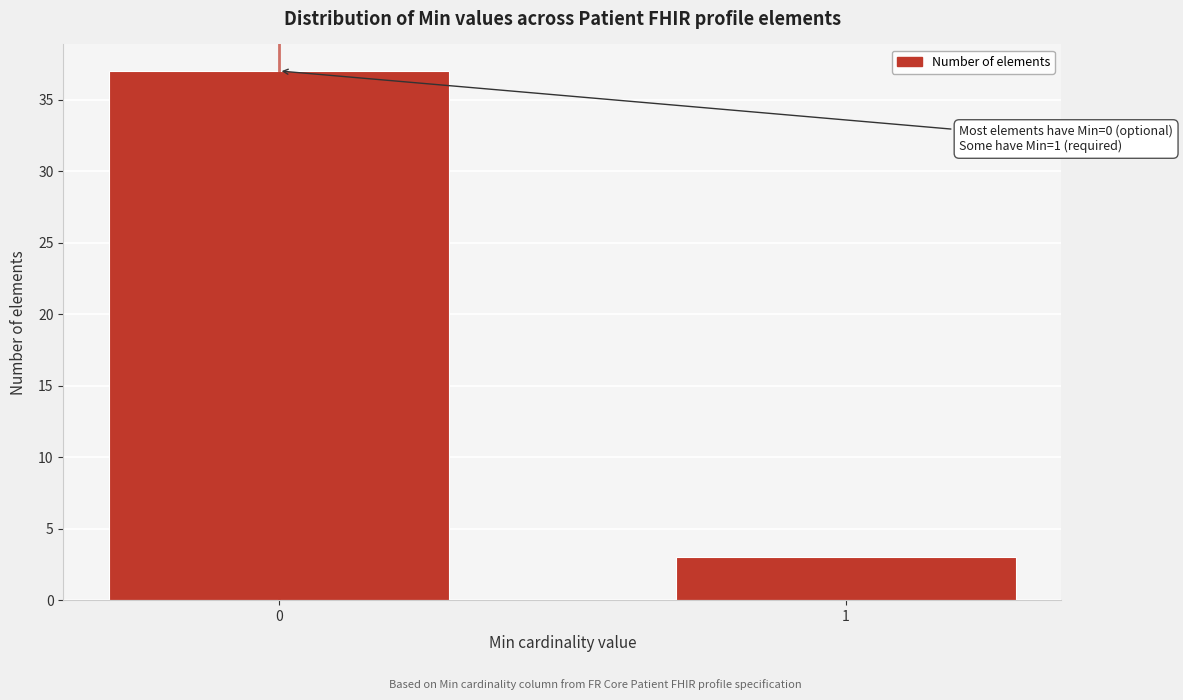

Reading left to right, extract all data points from this chart.

0=37	1=3